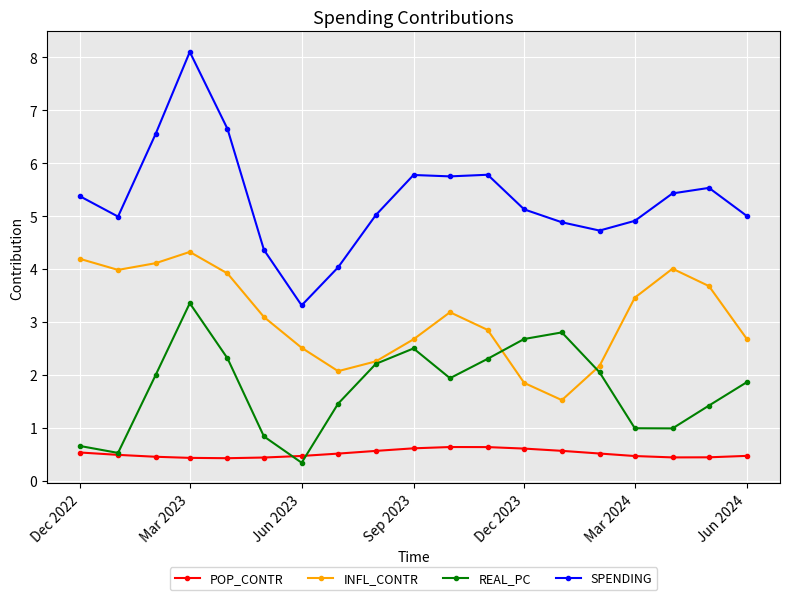

True or false: POP_CONTR and SPENDING intersect in this chart.

False